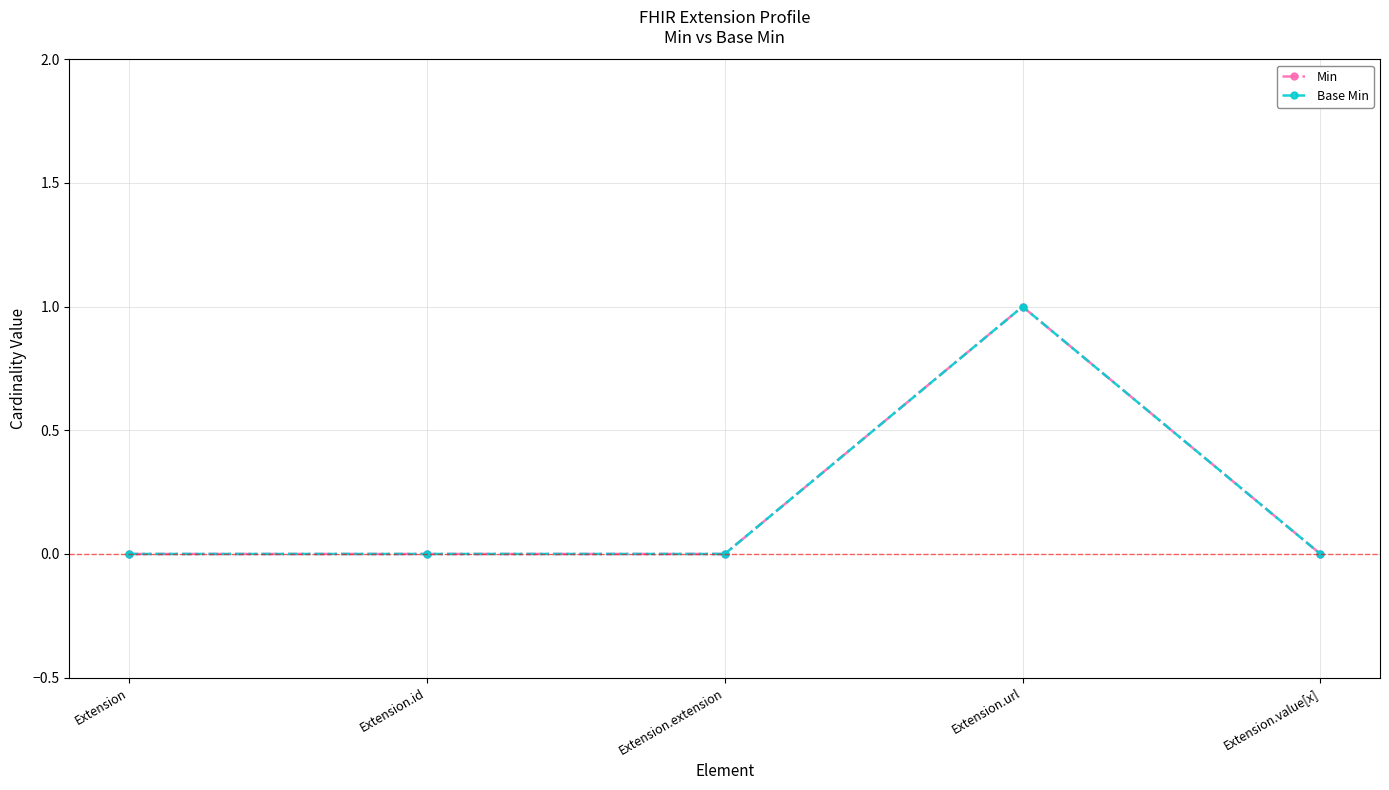

True or false: Min and Base Min cross at least once.

False